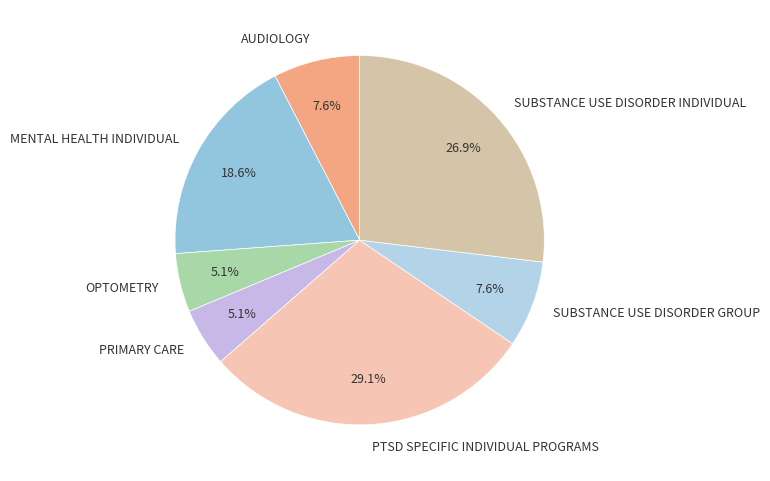

To the nearest percent, what is the combined percentage of SUBSTANCE USE DISORDER INDIVIDUAL and PRIMARY CARE?

32%